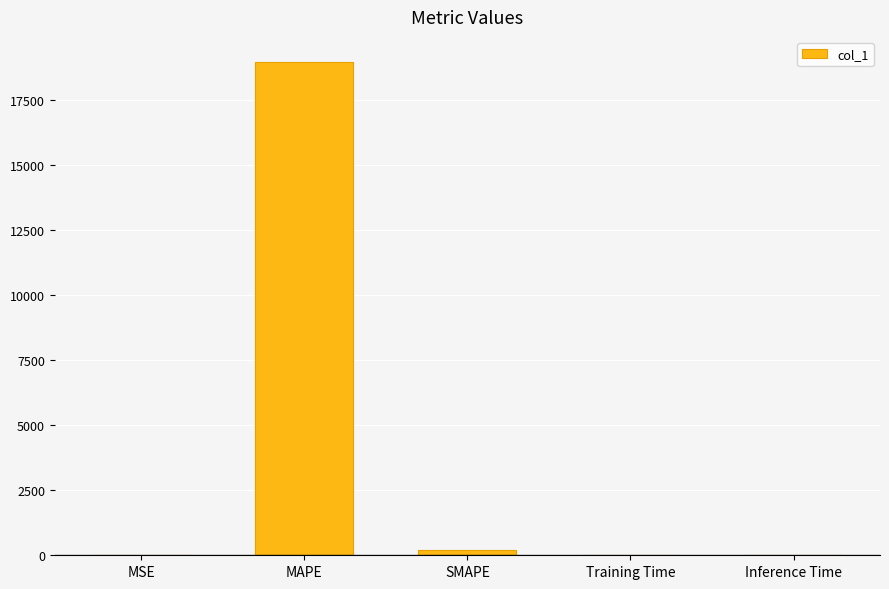

What is the maximum value shown in the chart?

18977.6